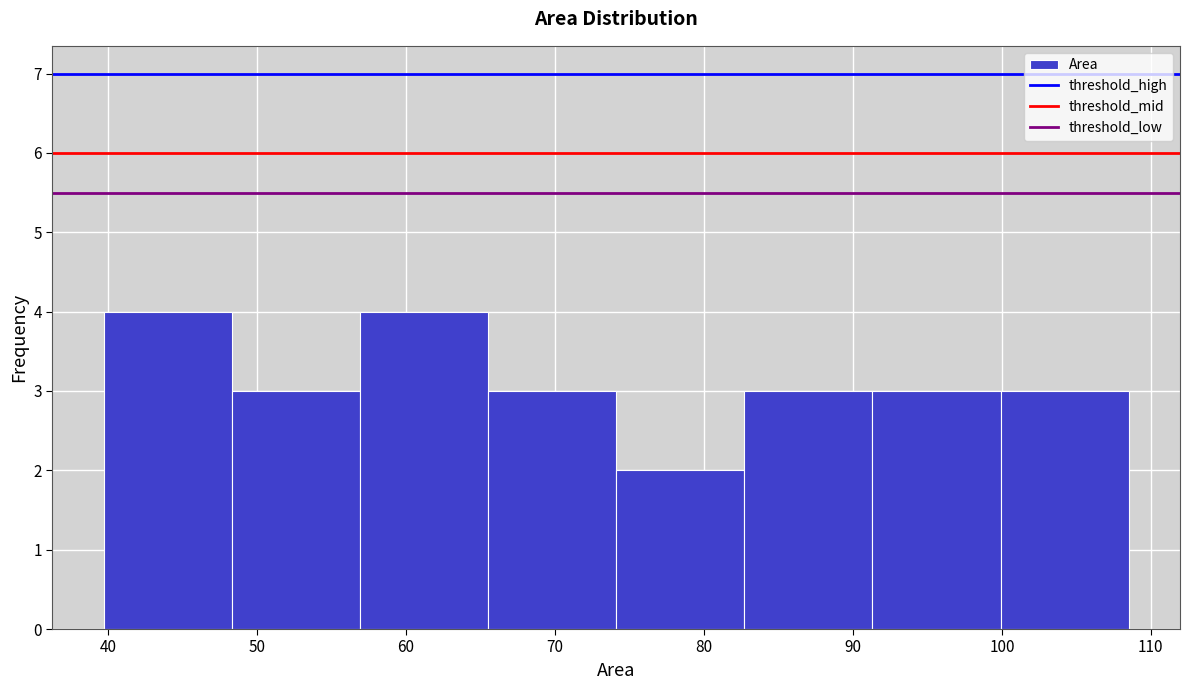

Reading left to right, list every bar in this chart as the range it spans on the x-axis followed by its height. Neither the bar edges nor the heights are printed on the chart, so give them approximately, as read against the axes.

40 to 48: 4
48 to 57: 3
57 to 66: 4
66 to 74: 3
74 to 83: 2
83 to 91: 3
91 to 100: 3
100 to 109: 3